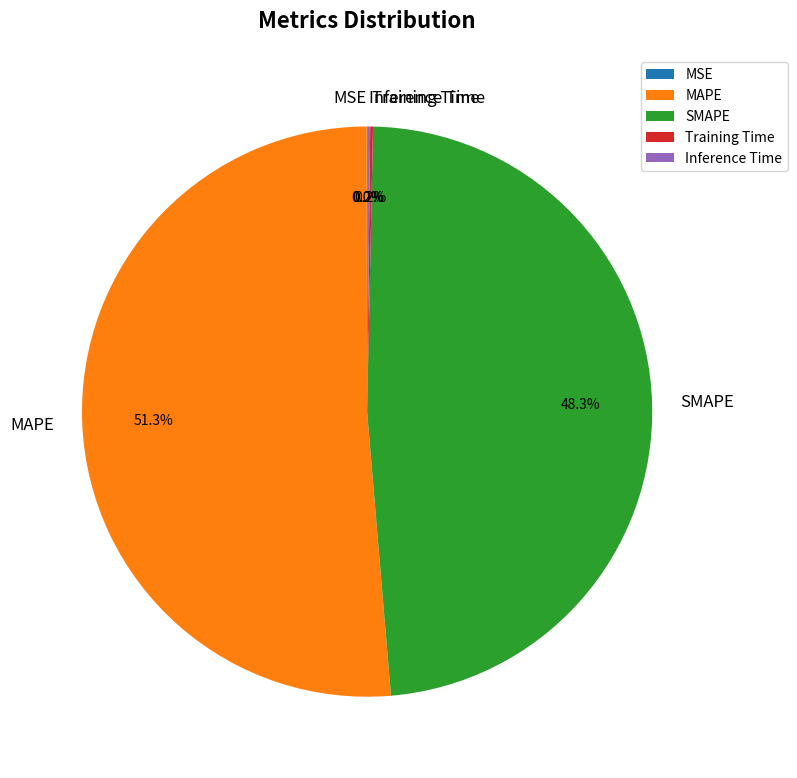

What is the majority slice?

MAPE